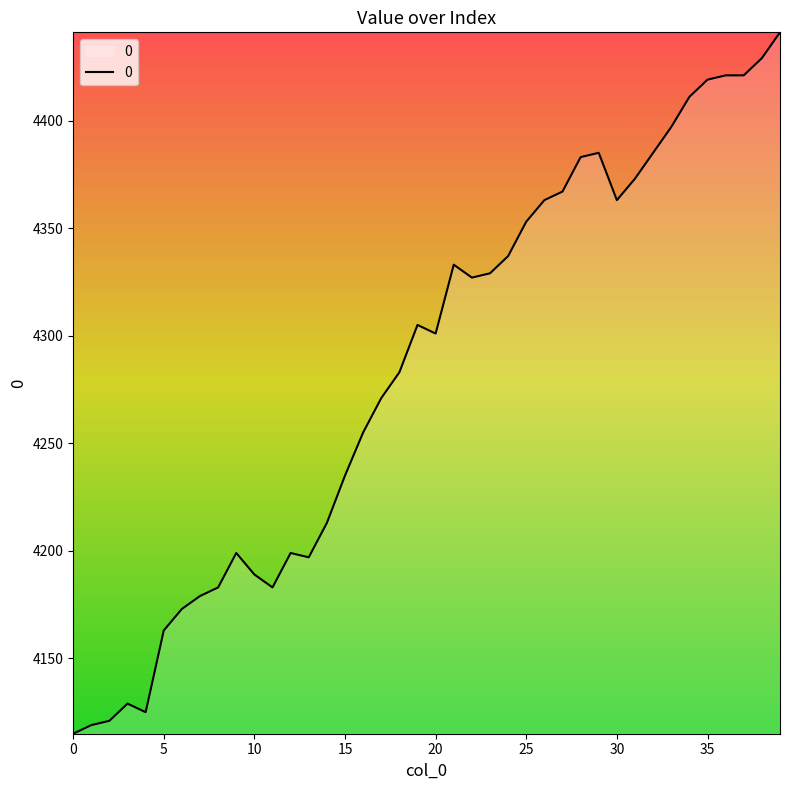

What is the greatest value displayed?

4441